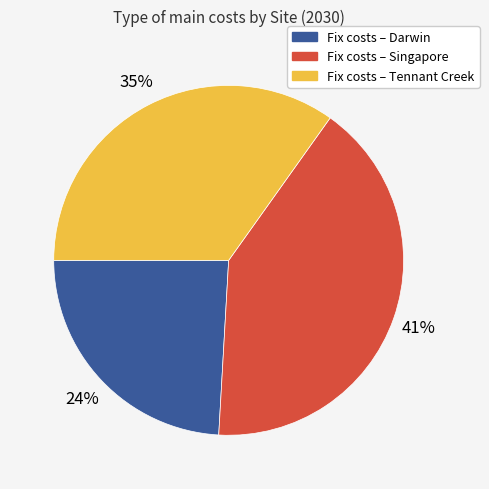

To the nearest percent, what is the difference between the largest and smallest slice percentages?

17%